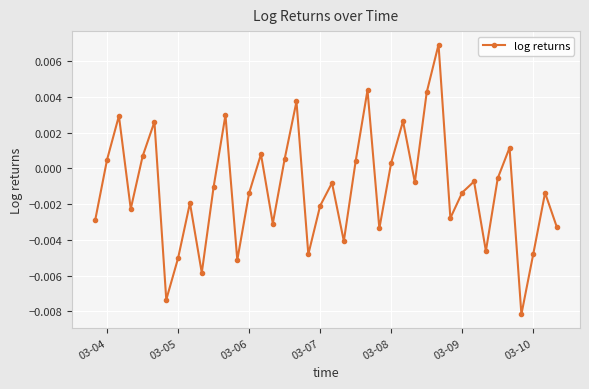

How many interior local peaks (higher than both neighbors) does the data have?

13